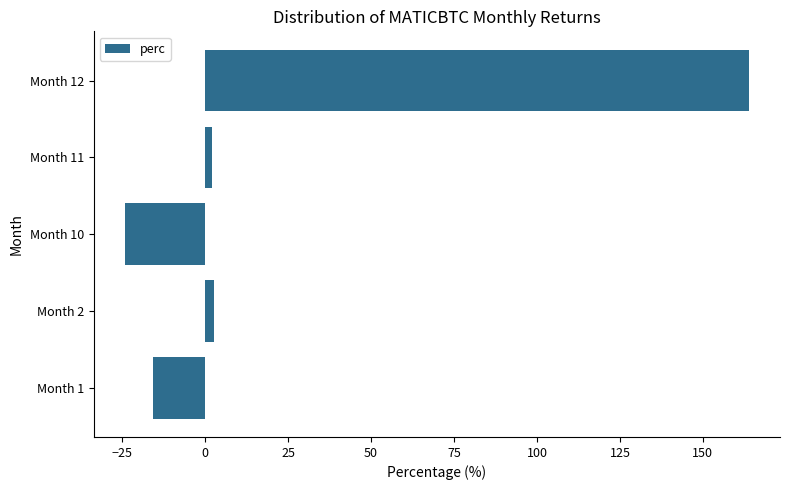

Are the bars horizontal?

Yes